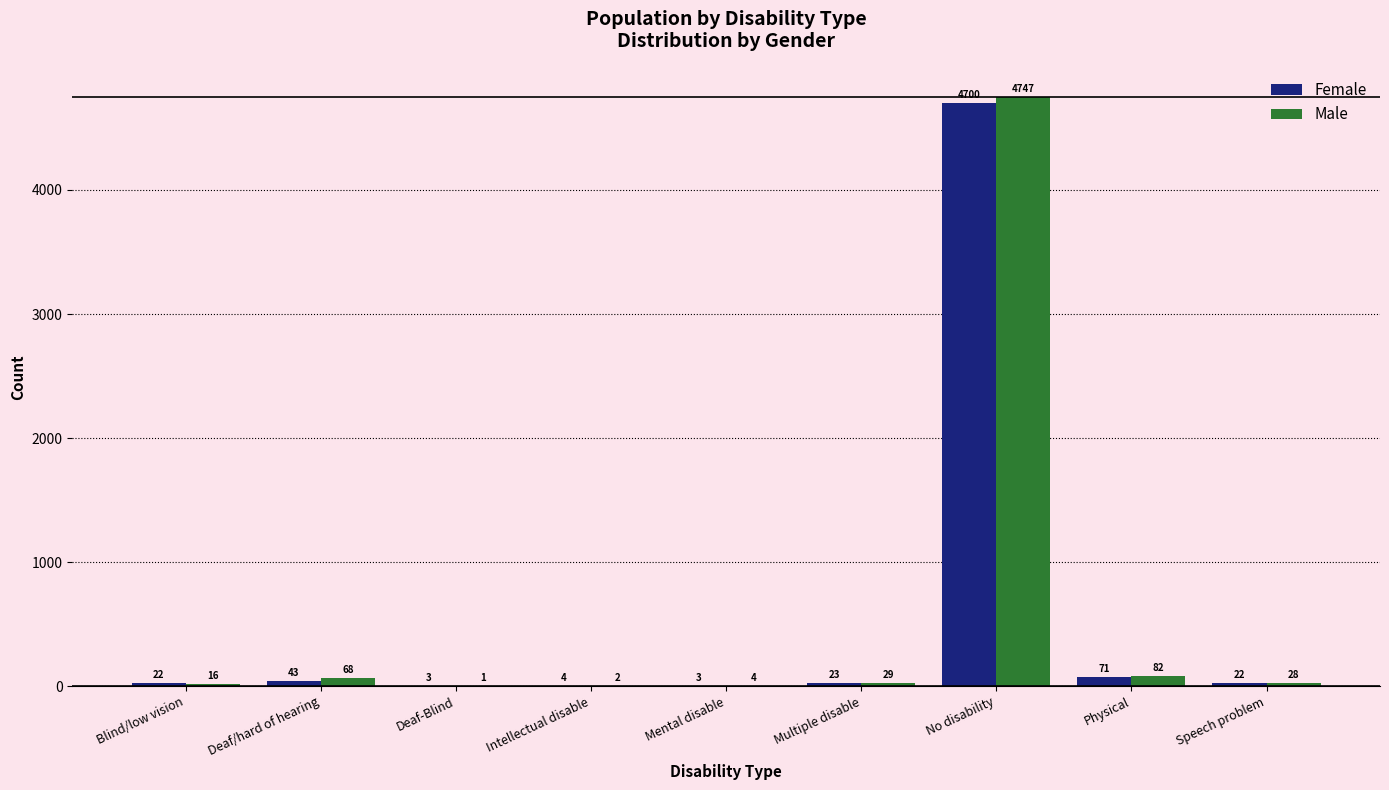

Reading left to right, extract all data points from this chart.

Female: Blind/low vision=22	Deaf/hard of hearing=43	Deaf-Blind=3	Intellectual disable=4	Mental disable=3	Multiple disable=23	No disability=4700	Physical=71	Speech problem=22
Male: Blind/low vision=16	Deaf/hard of hearing=68	Deaf-Blind=1	Intellectual disable=2	Mental disable=4	Multiple disable=29	No disability=4747	Physical=82	Speech problem=28